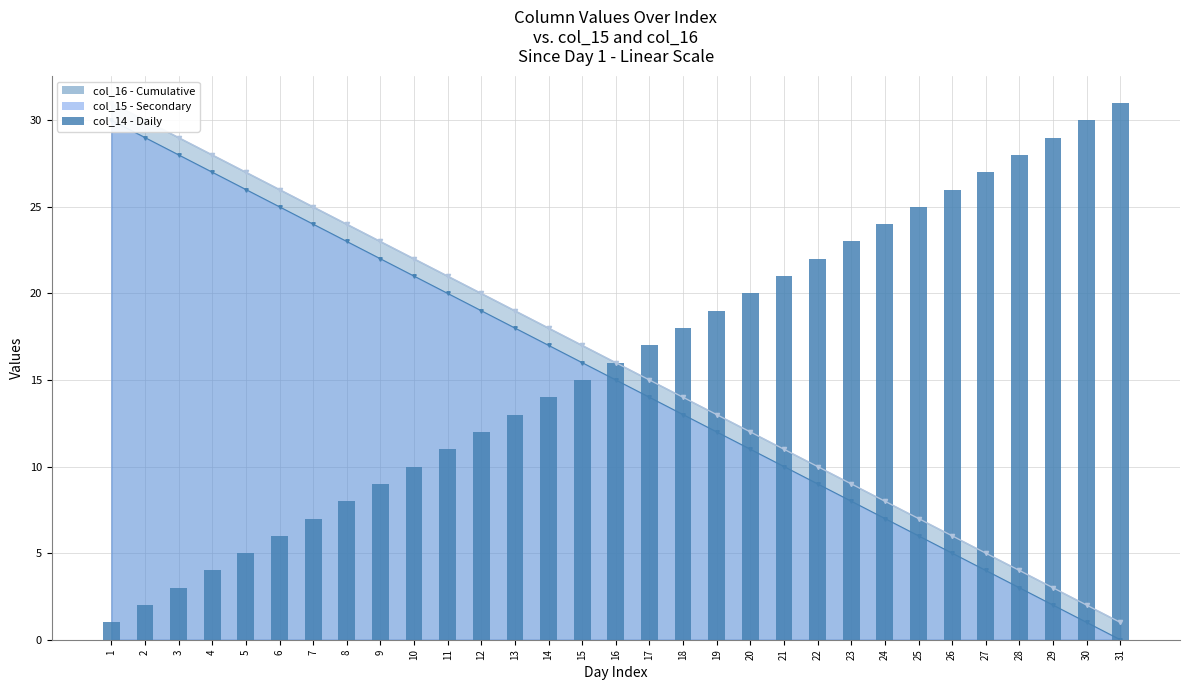

Rank the categories by value from lowest to highest.

1, 2, 3, 4, 5, 6, 7, 8, 9, 10, 11, 12, 13, 14, 15, 16, 17, 18, 19, 20, 21, 22, 23, 24, 25, 26, 27, 28, 29, 30, 31